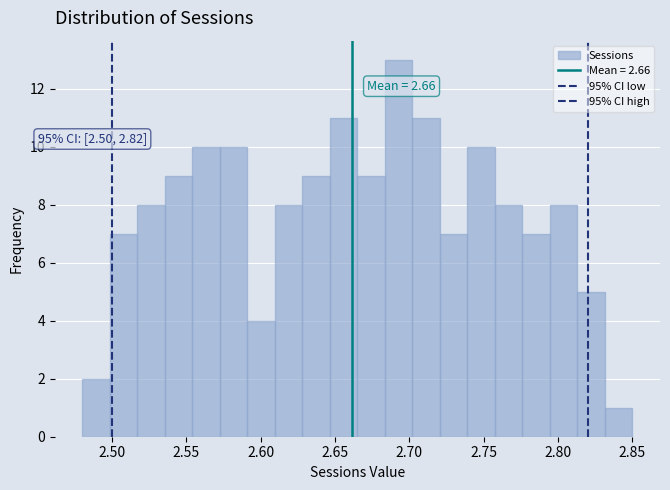

Read against the x-axis, roughly where is the centre of the tallest bar?

2.695